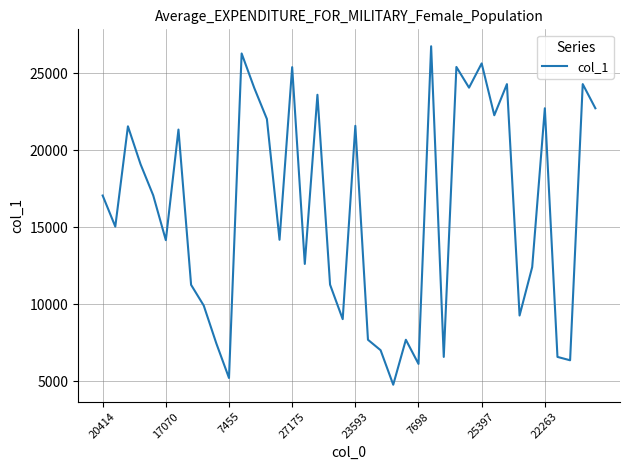

What is the maximum value shown in the chart?

26740